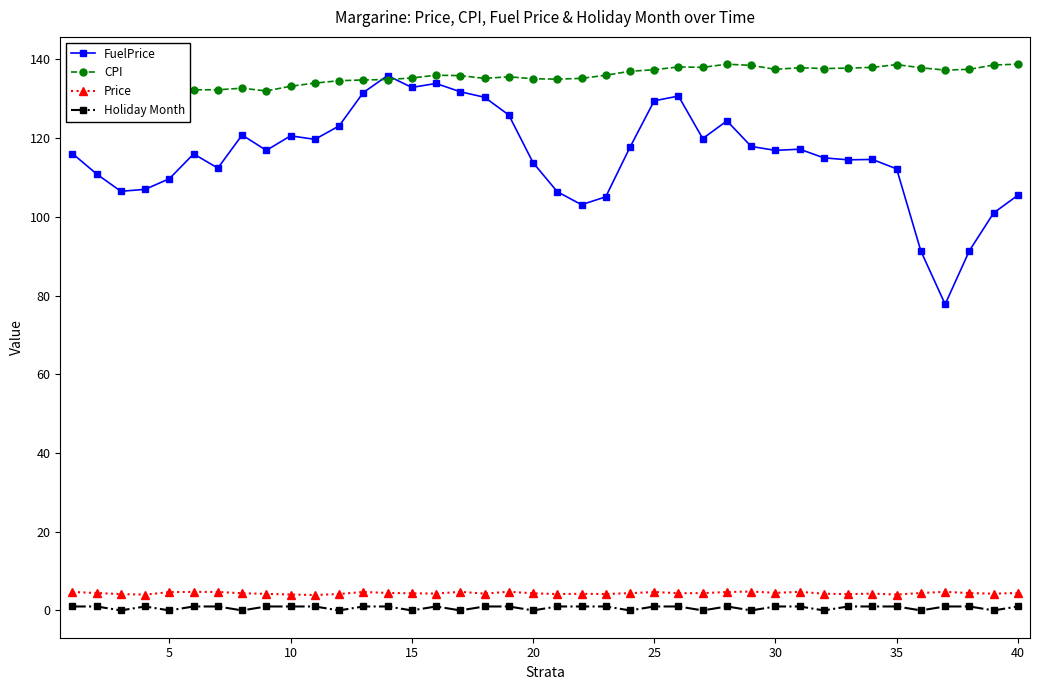

Which series has the largest total across all categories?

CPI